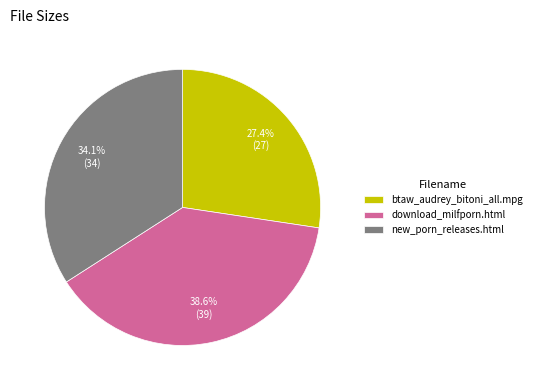

Is there any slice that represents more than half of the pie?

No